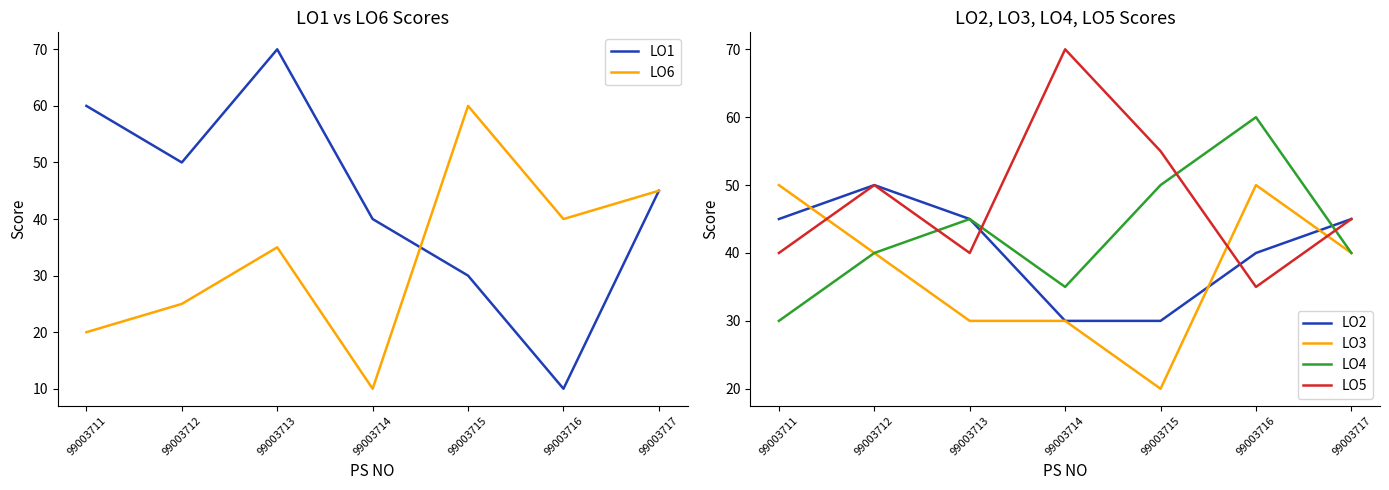

What is the difference between the second highest and second lowest values in the LO5 series?

15